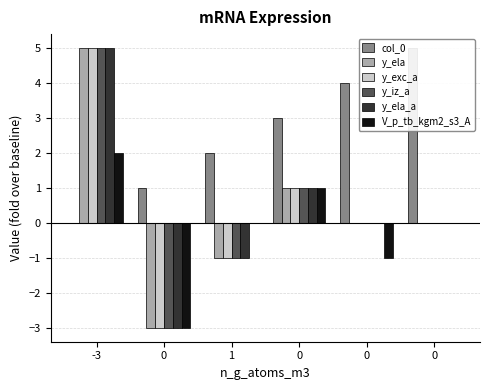

Which category has the highest value in the y_ela_a series?

-3